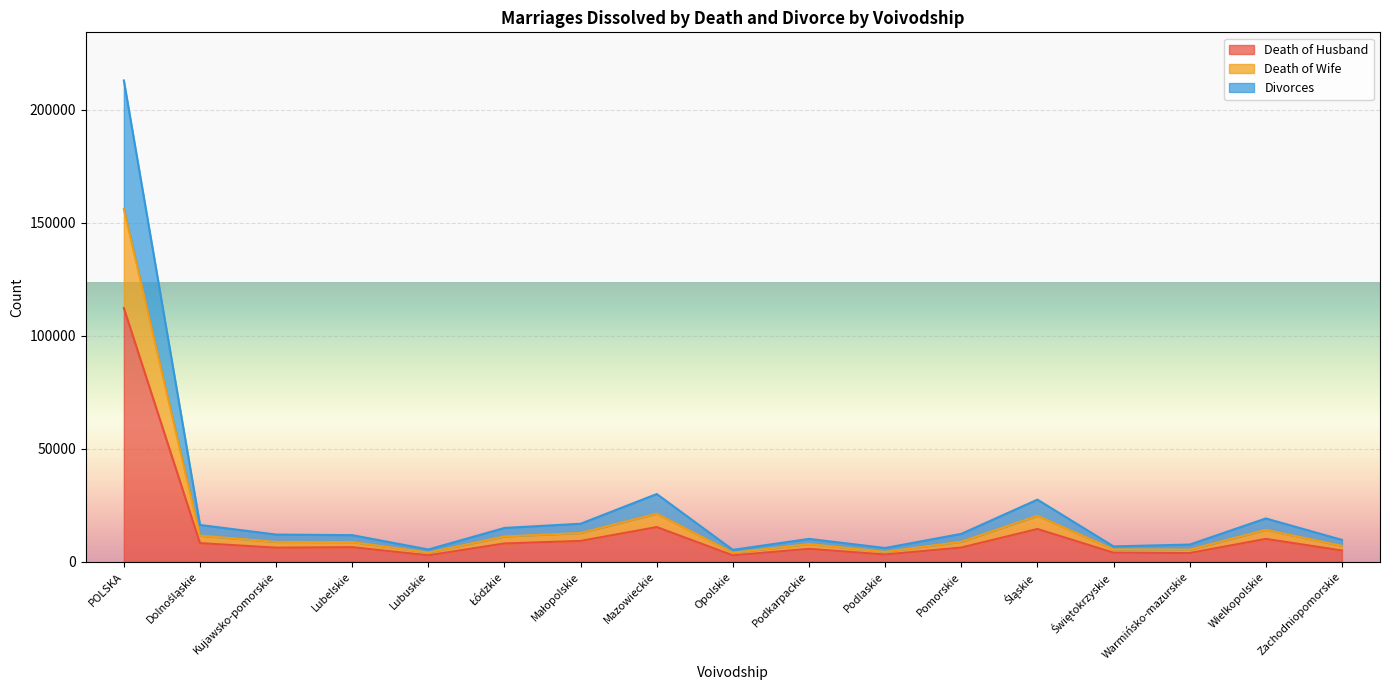

True or false: Divorces and Death of Wife cross at least once.

False